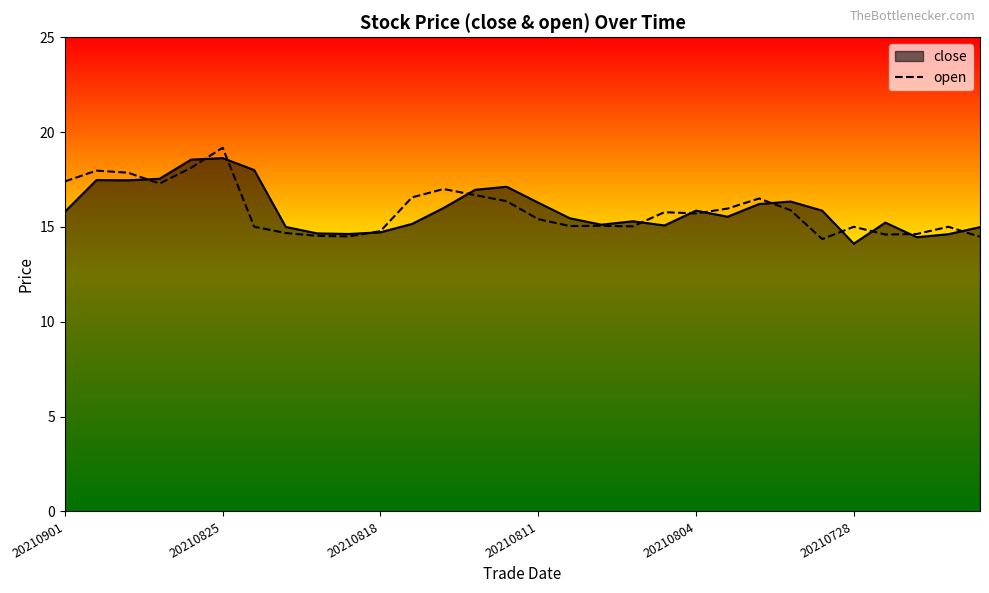

At which category is the sum across all series the highest?

20210825